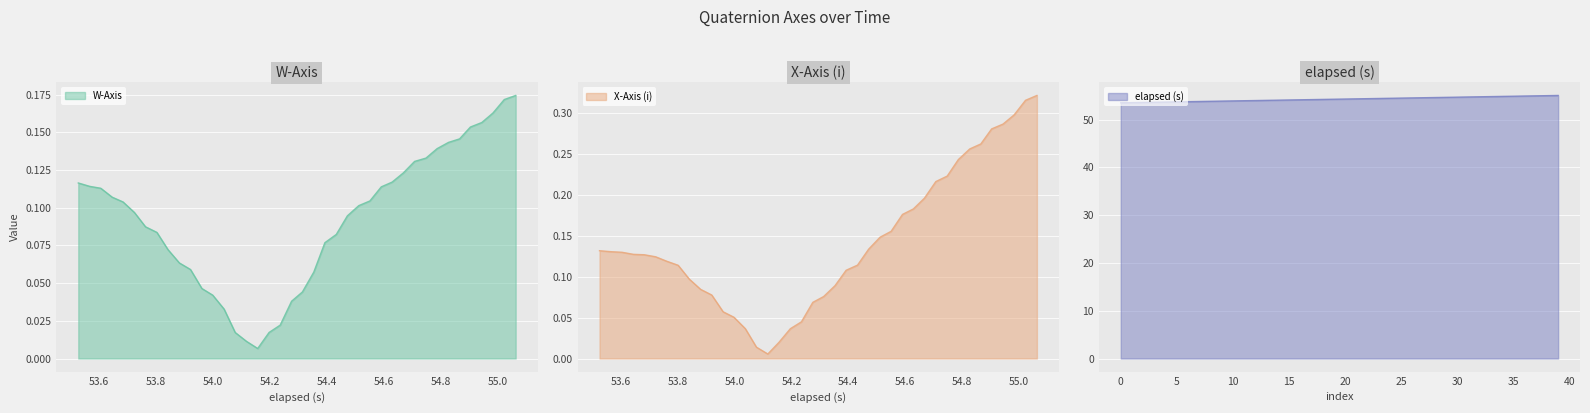

How many data points in elapsed (s) are above 54?

27